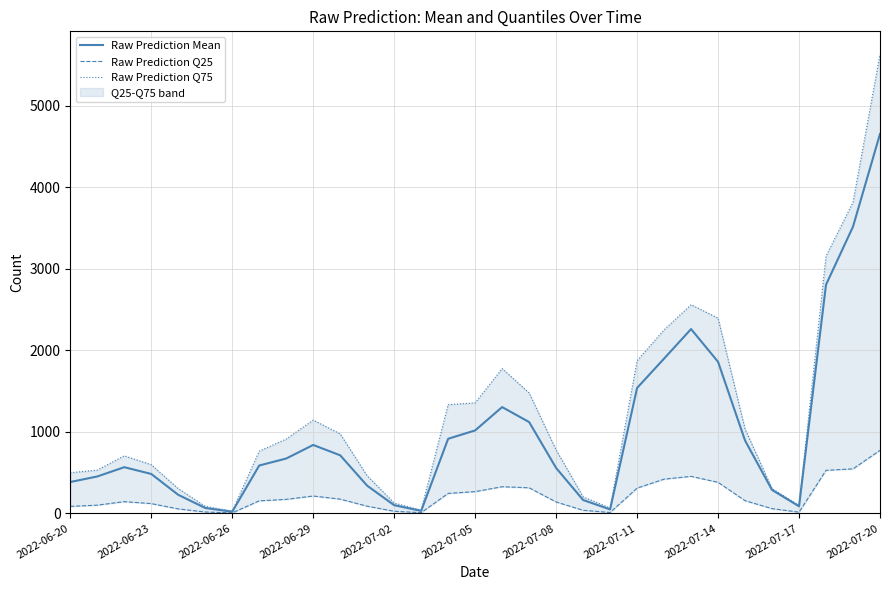

What is the sum of the Raw Prediction Q75 values at 19 and 2022-06-20?

700.0